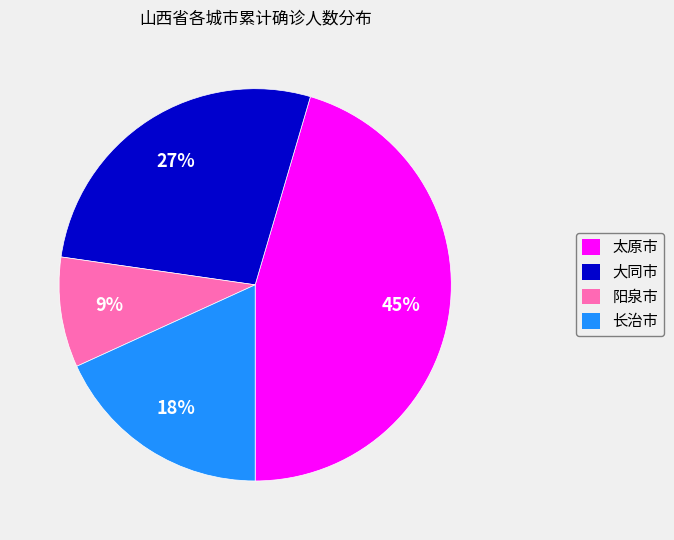

What is the largest slice in the pie chart?

太原市